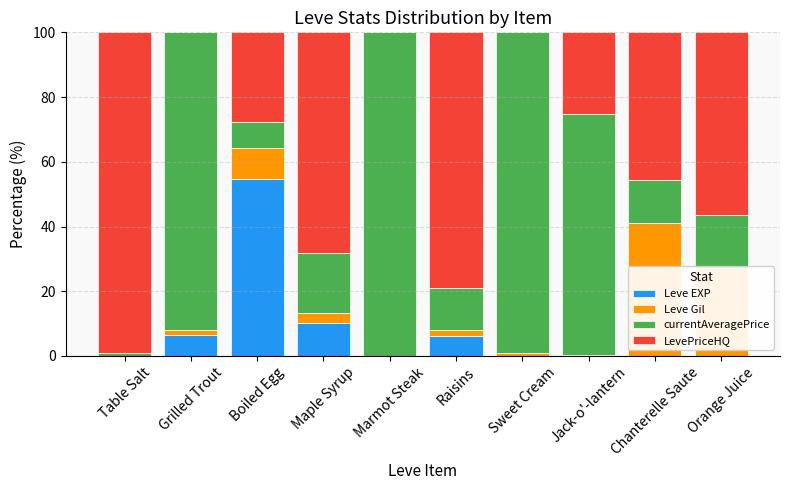

At which label does Leve EXP reach its peak?

Boiled Egg